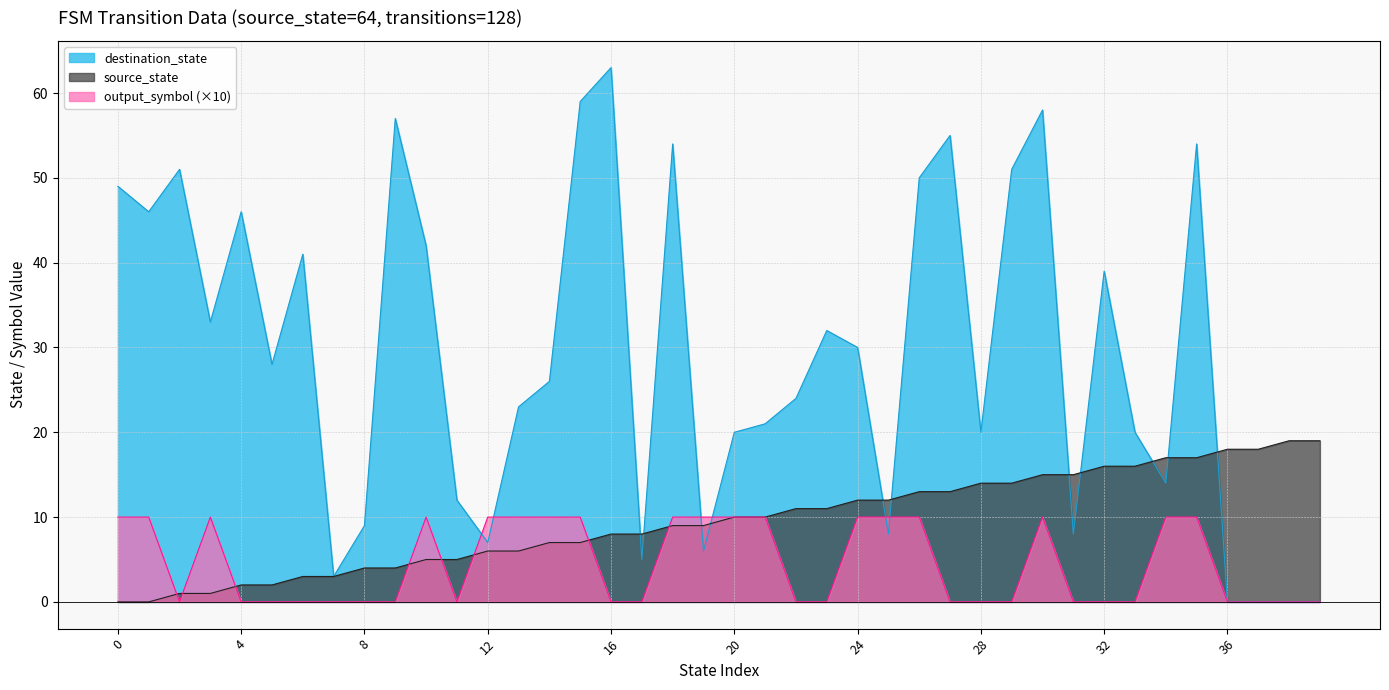

Which series ends up on top after the final intersection of destination_state and source_state?

source_state